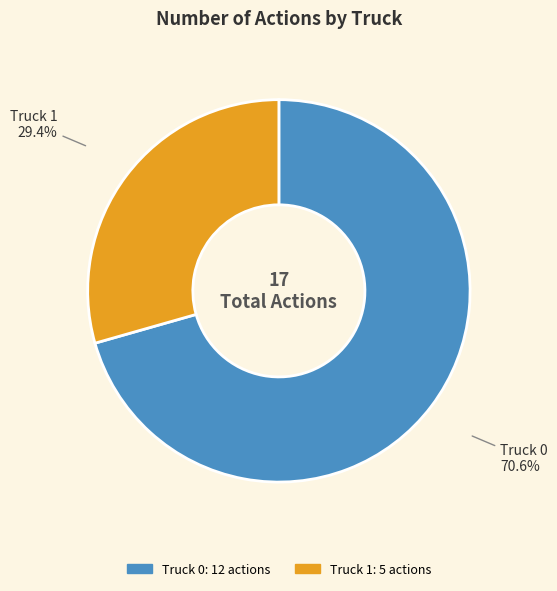

To the nearest percent, what portion does Truck 0 represent?

71%